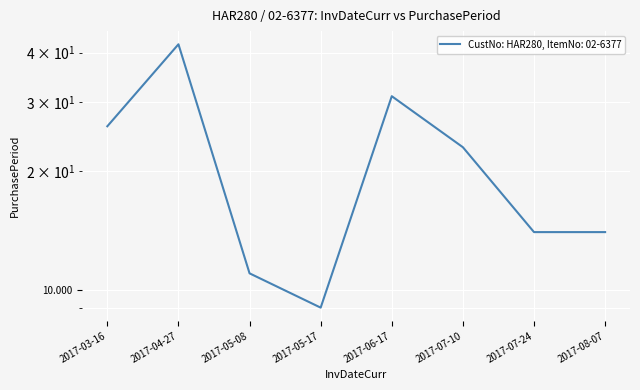

Is it true that the value at 2017-06-17 is 44?

False